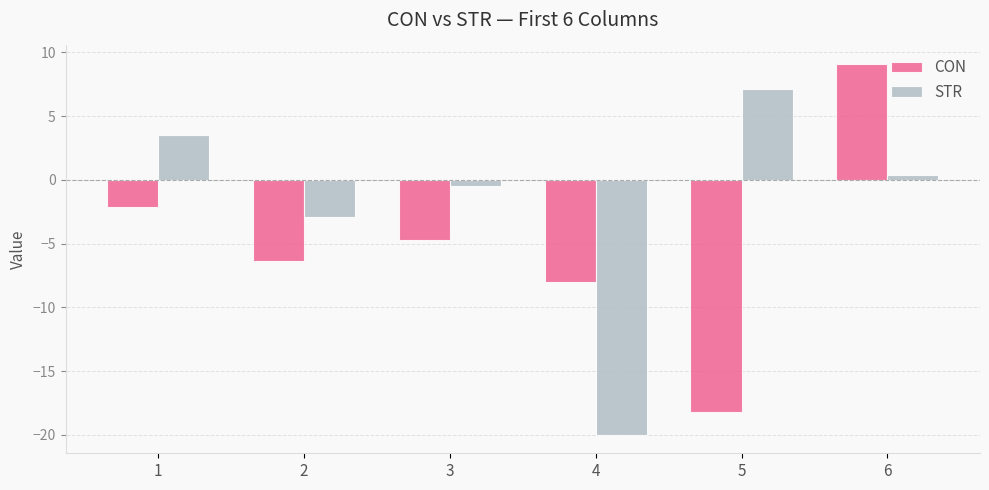

What value does the STR series have at 1?

3.5